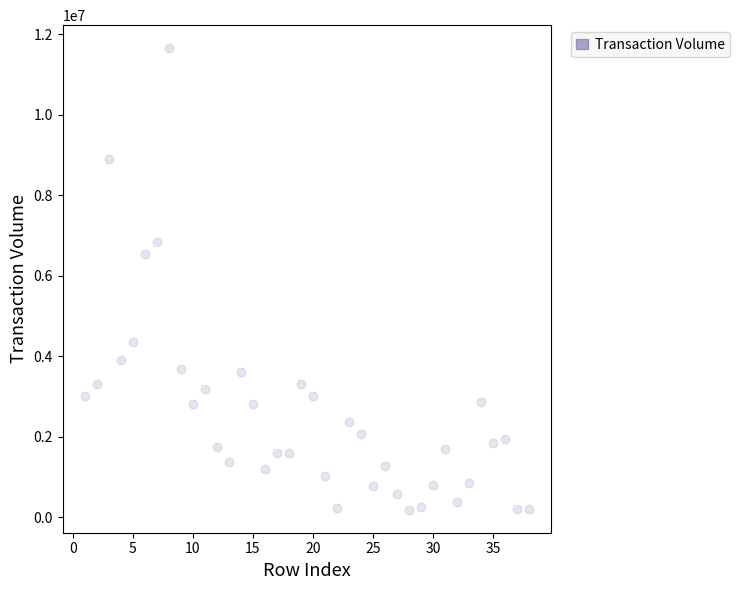

What is the range of X values (max minus min)?

37.0